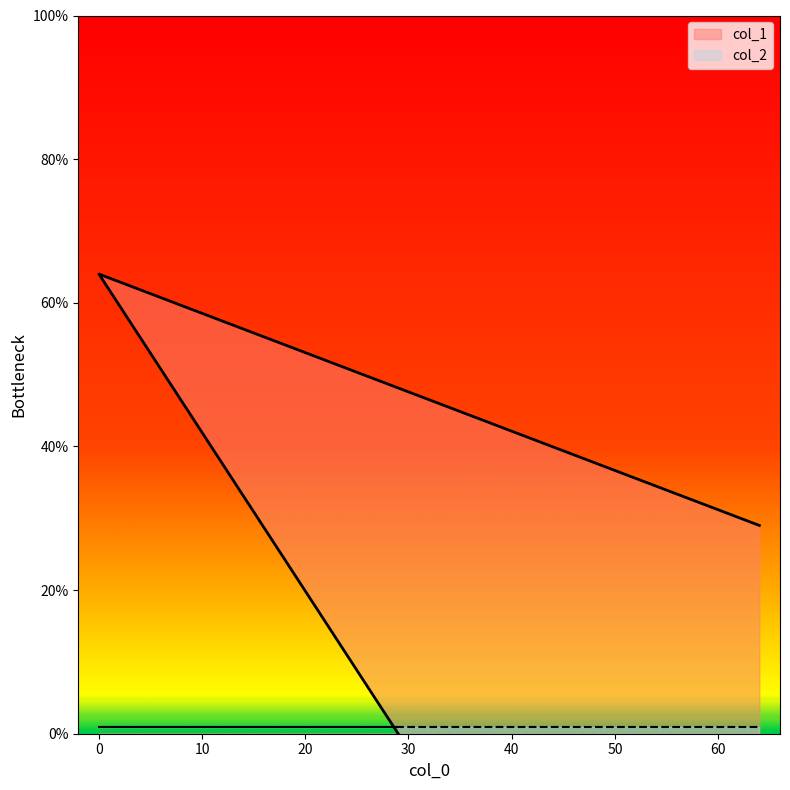

What is the ratio of the value at 64 to the value at 0?

0.5